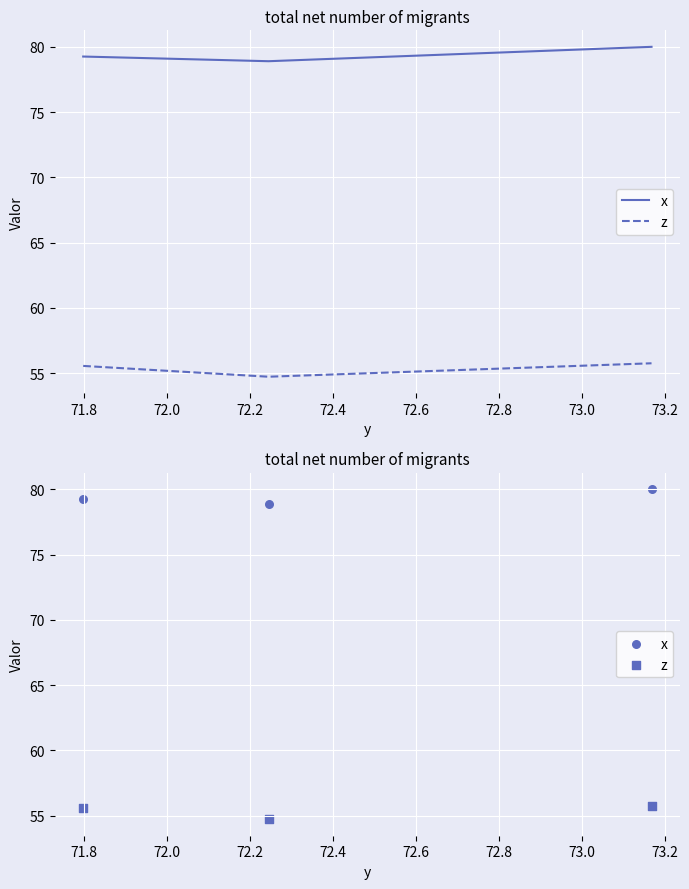

What is the total value across all series at 71.8?

133.6